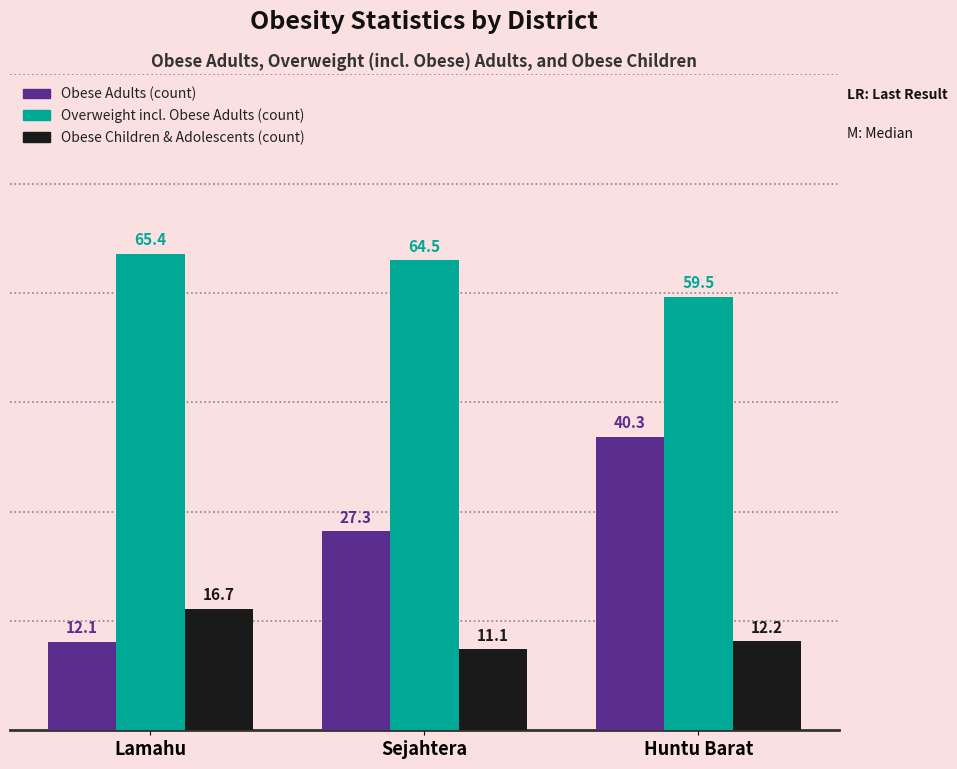

At which category does the chart reach its peak across all series?

Lamahu